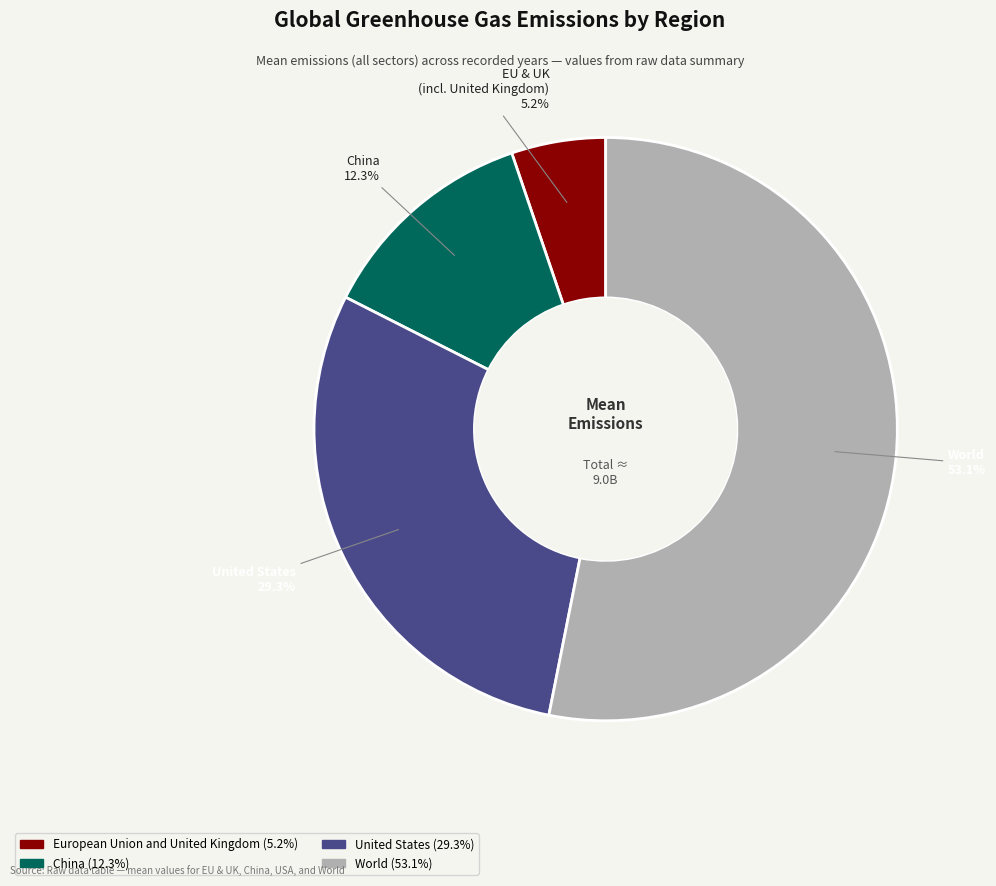

Count the number of slices in the pie.

4